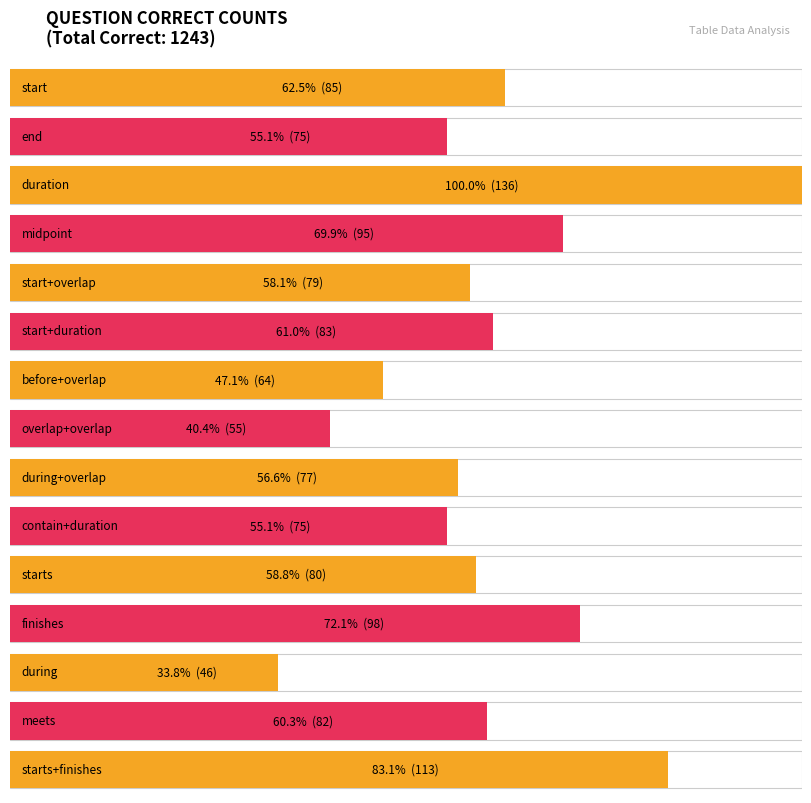

Where does the data first go above 80?

start